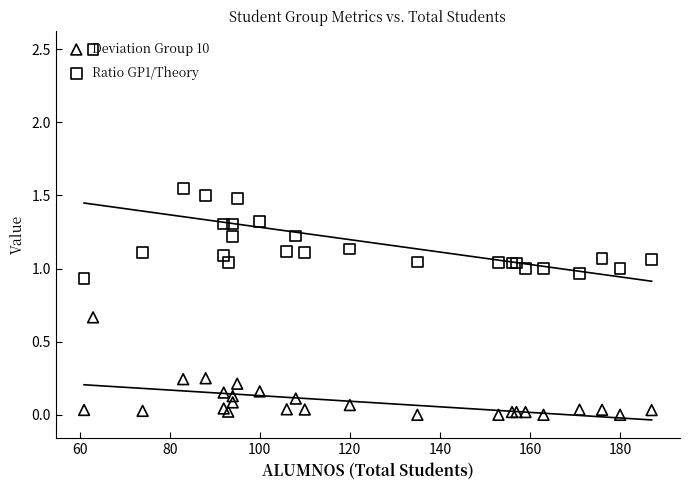

Which series contains the lowest Y value?

Deviation Group 10